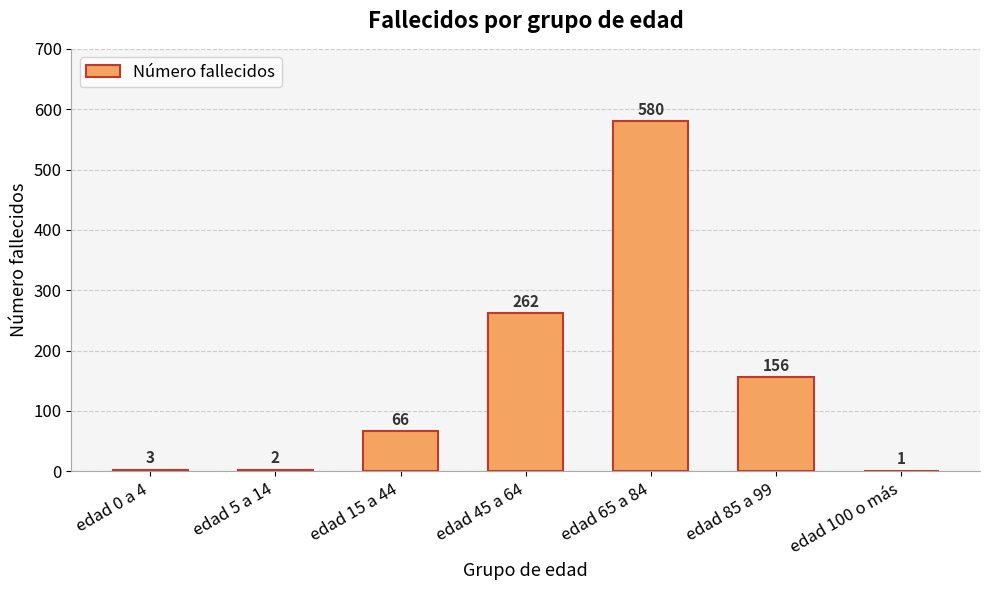

True or false: the data shows 1 at edad 100 o más.

True